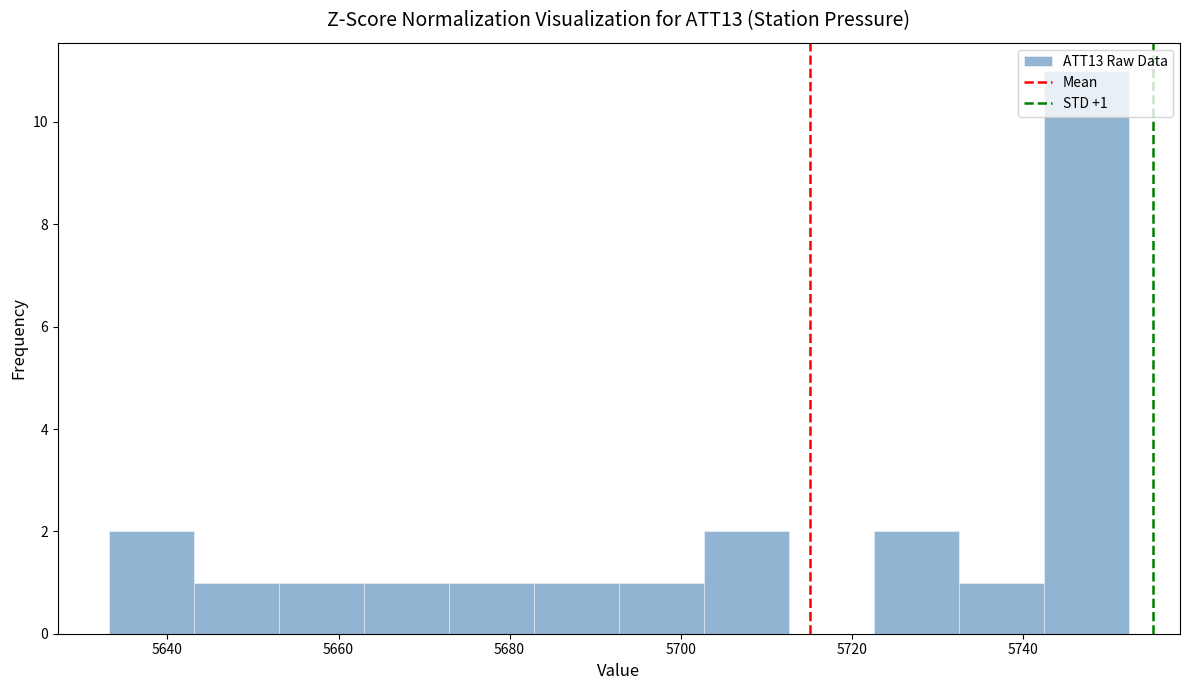

Which range on the x-axis has the tallest bar?

5742 to 5752